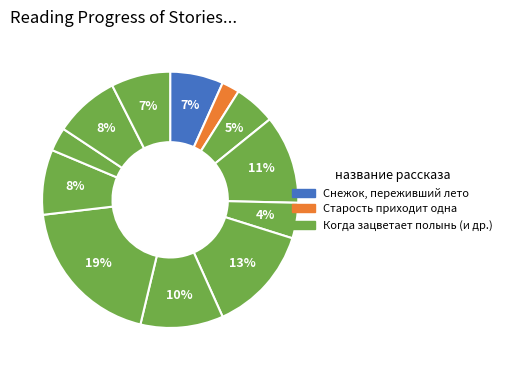

How many segments does this pie chart have?

12